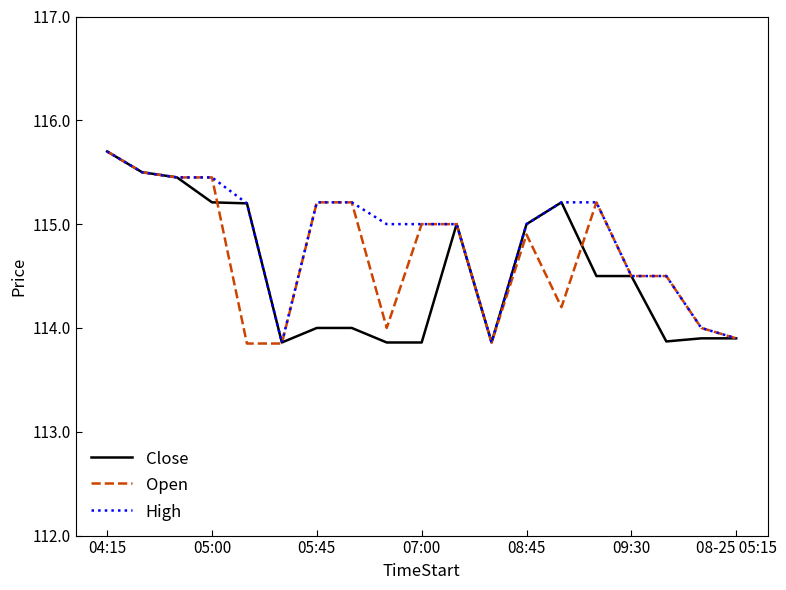

Rank the series by their average value, from highest to lowest.

High, Open, Close